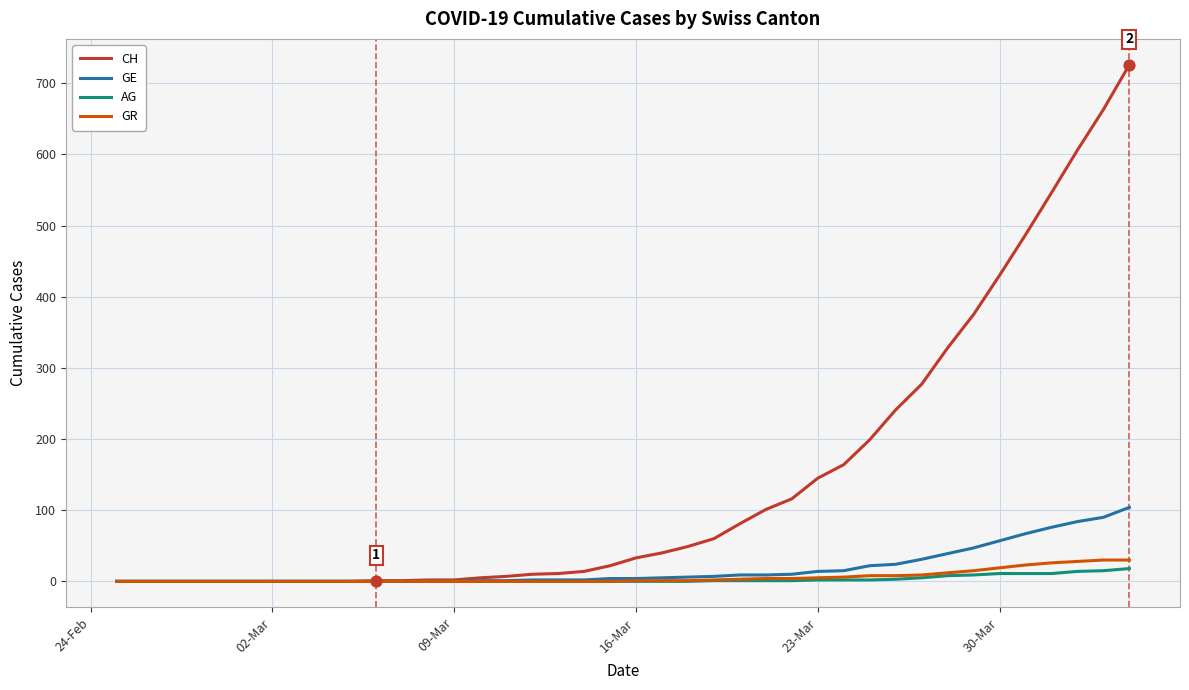

Which series has the largest total across all categories?

CH